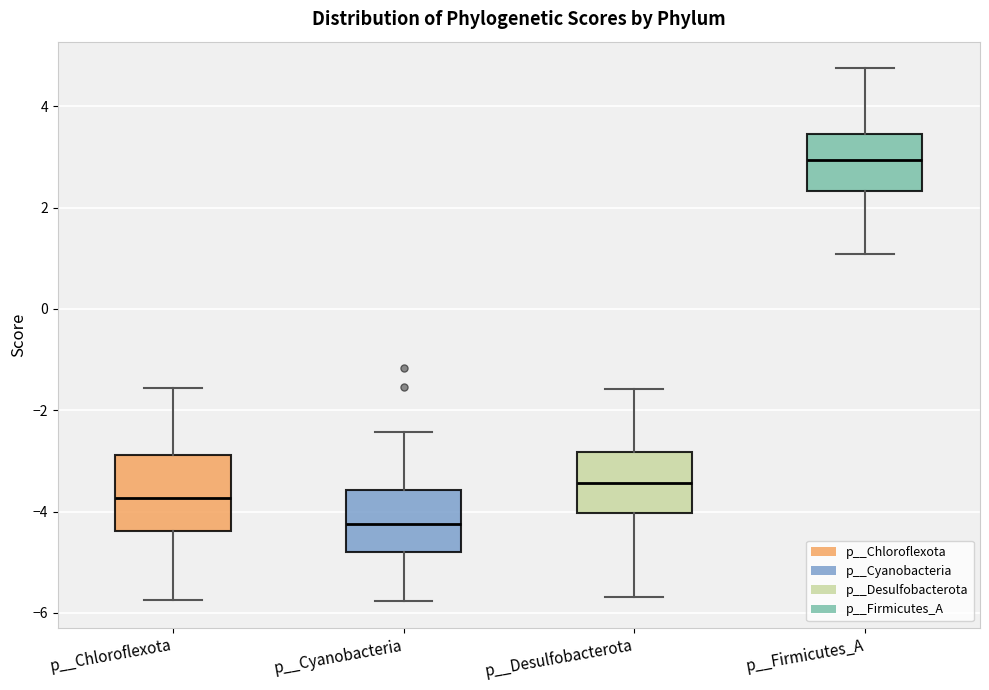

Reading left to right, read every box against the y-axis: the position of its median line, the range the box covers, and the ends of its whiskers. The values are not printed on the chart, so give them approximately, as read against the axis.

p__Chloroflexota: median -3.8, box -4.4 to -2.8, whiskers -5.8 to -1.6
p__Cyanobacteria: median -4.2, box -4.8 to -3.6, whiskers -5.8 to -2.4
p__Desulfobacterota: median -3.4, box -4.0 to -2.8, whiskers -5.6 to -1.6
p__Firmicutes_A: median 3.0, box 2.4 to 3.4, whiskers 1.0 to 4.8